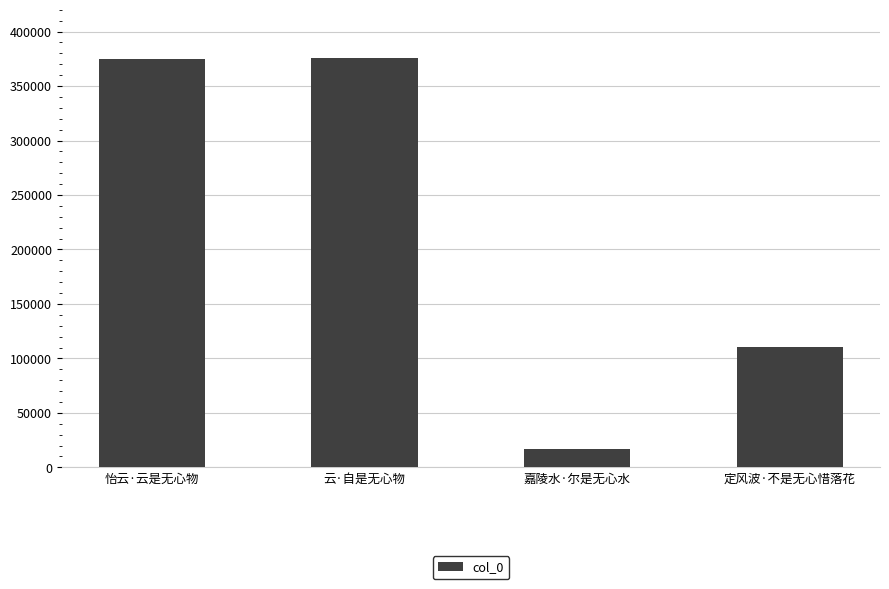

What is the minimum value shown in the chart?

16978